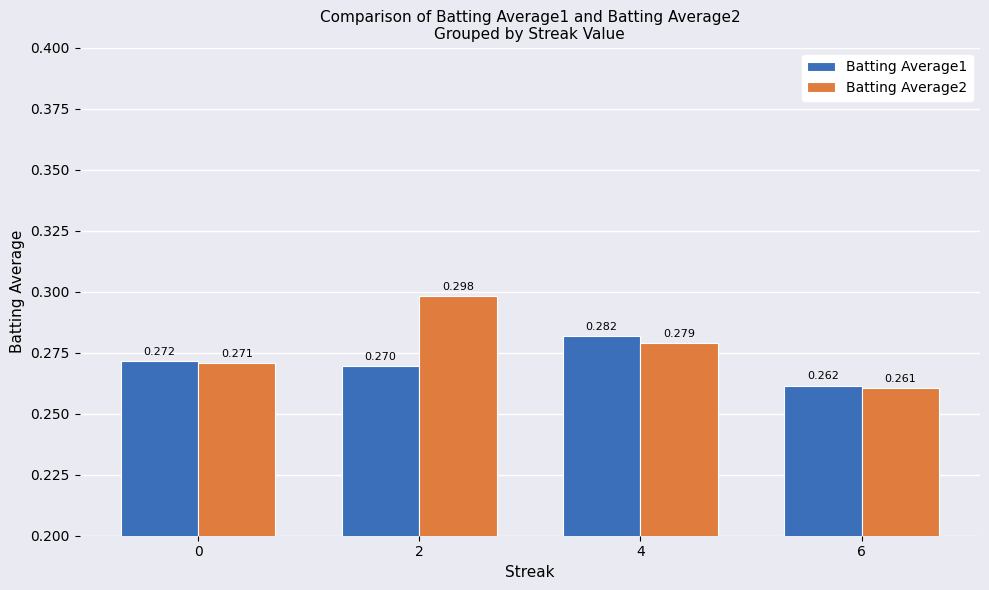

At which label does Batting Average2 reach its minimum?

6